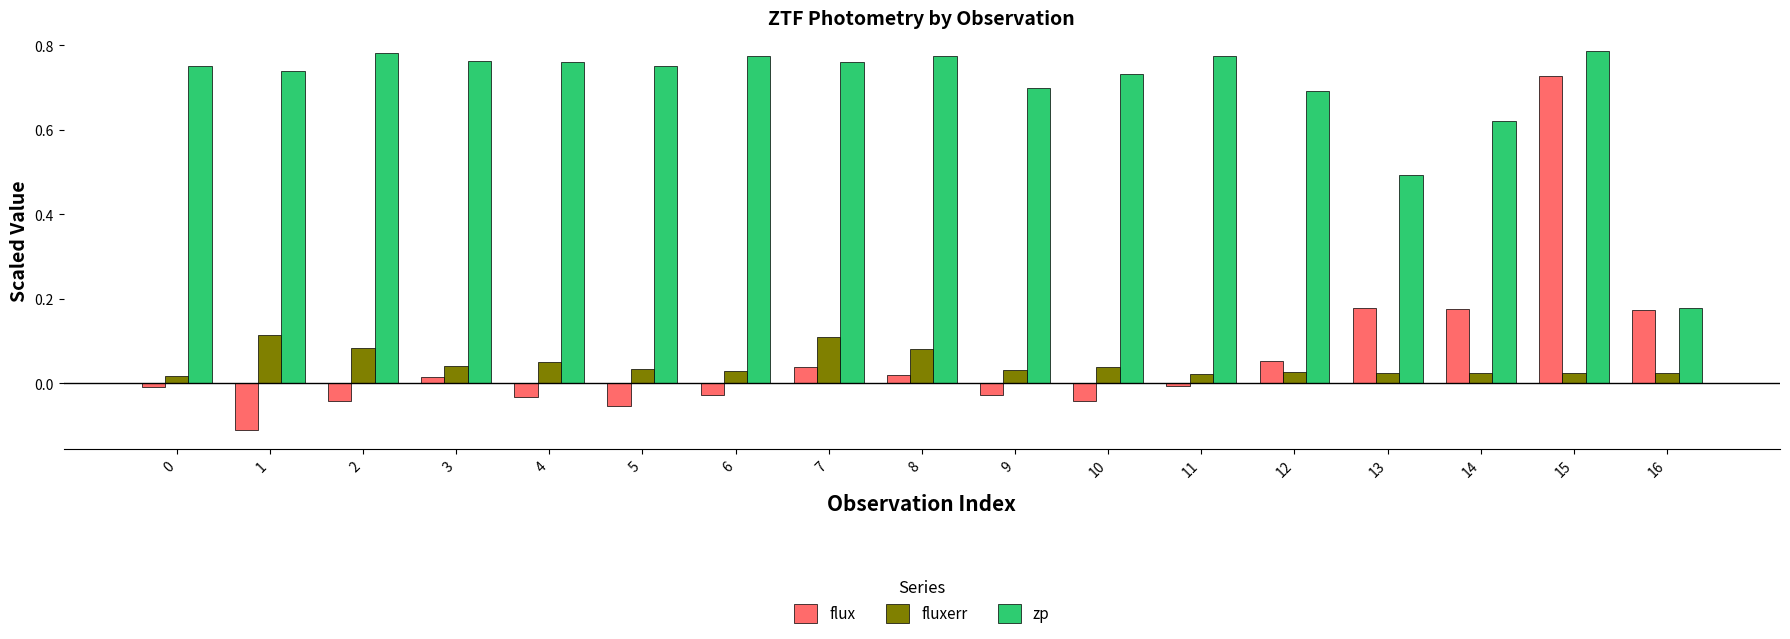

How many bars are there in each group?

3